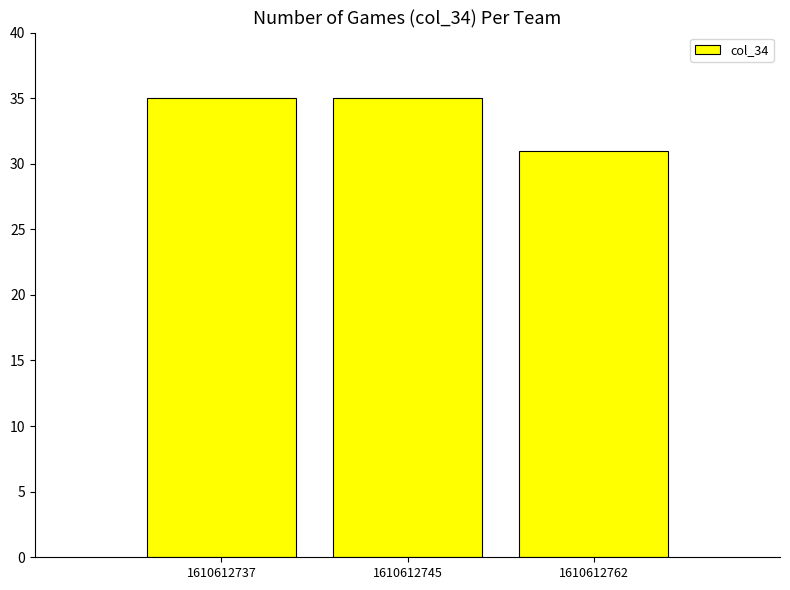

Reading left to right, extract all data points from this chart.

1610612737=35	1610612745=35	1610612762=31